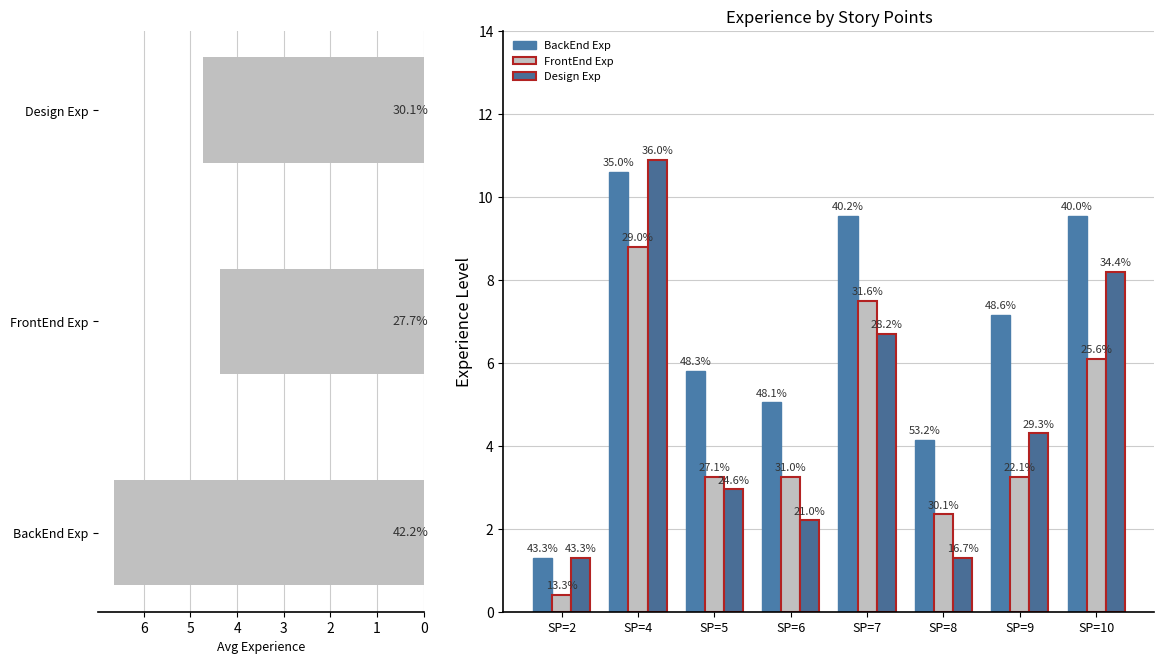

Reading left to right, transcribe all the data shown in this chart.

BackEnd Exp: 1.3	10.6	5.8	5.0	9.6	4.2	7.2	9.6
FrontEnd Exp: 0.4	8.8	3.2	3.2	7.5	2.4	3.2	6.1
Design Exp: 1.3	10.9	3.0	2.2	6.7	1.3	4.3	8.2